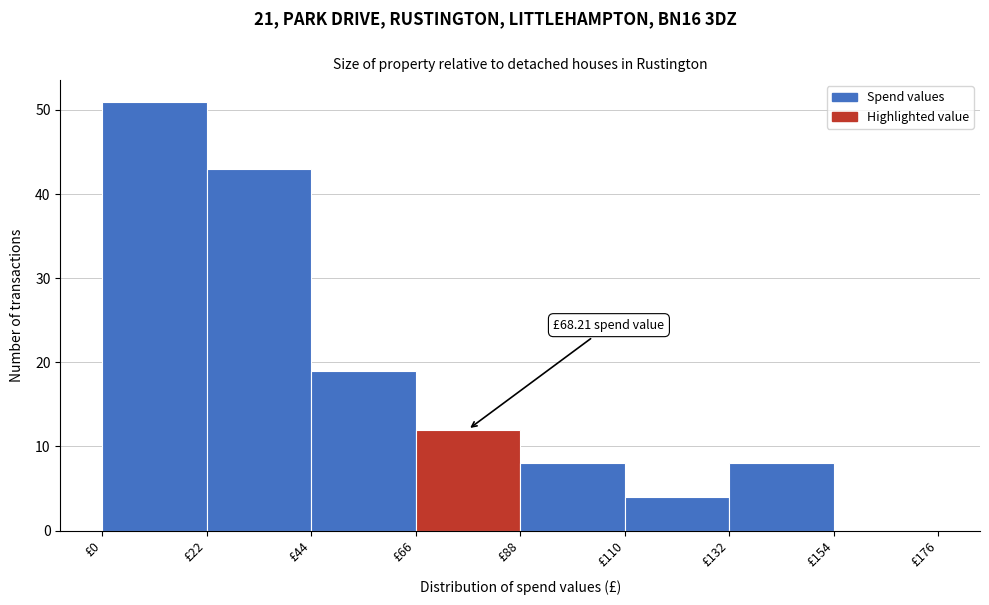

Over which range of the x-axis is the bar tallest?

0 to 22